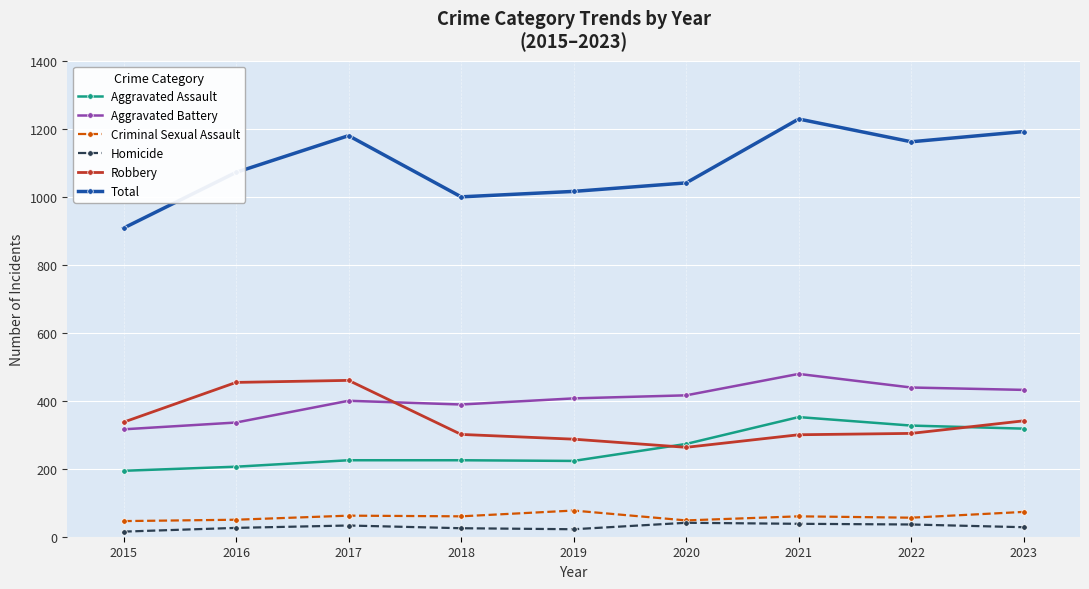

How many values in the Aggravated Battery series are below 407?

4